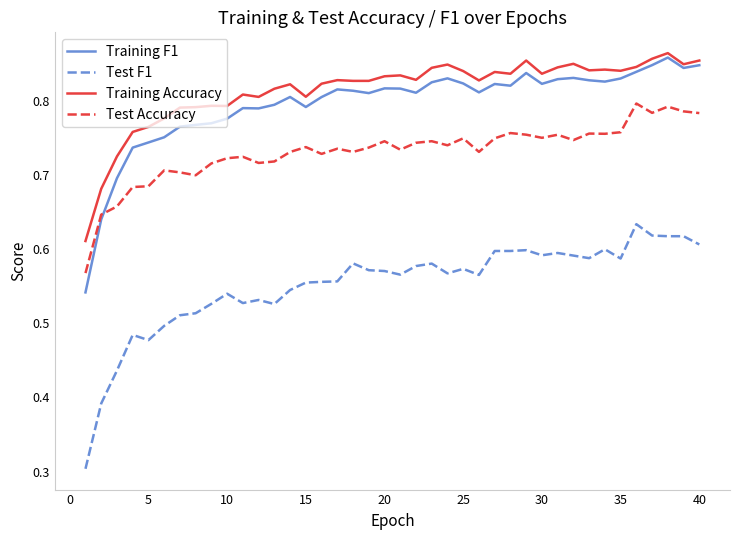

Count the Training Accuracy values in the range 0 to 1.

40